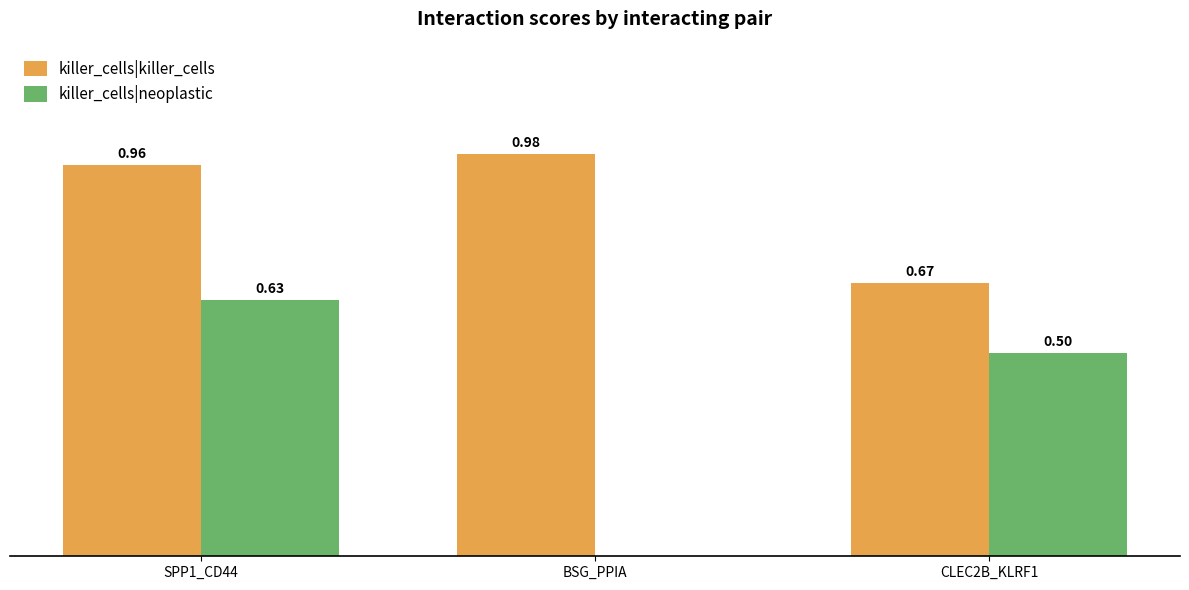

Are the bars grouped side by side (vs. stacked)?

Yes